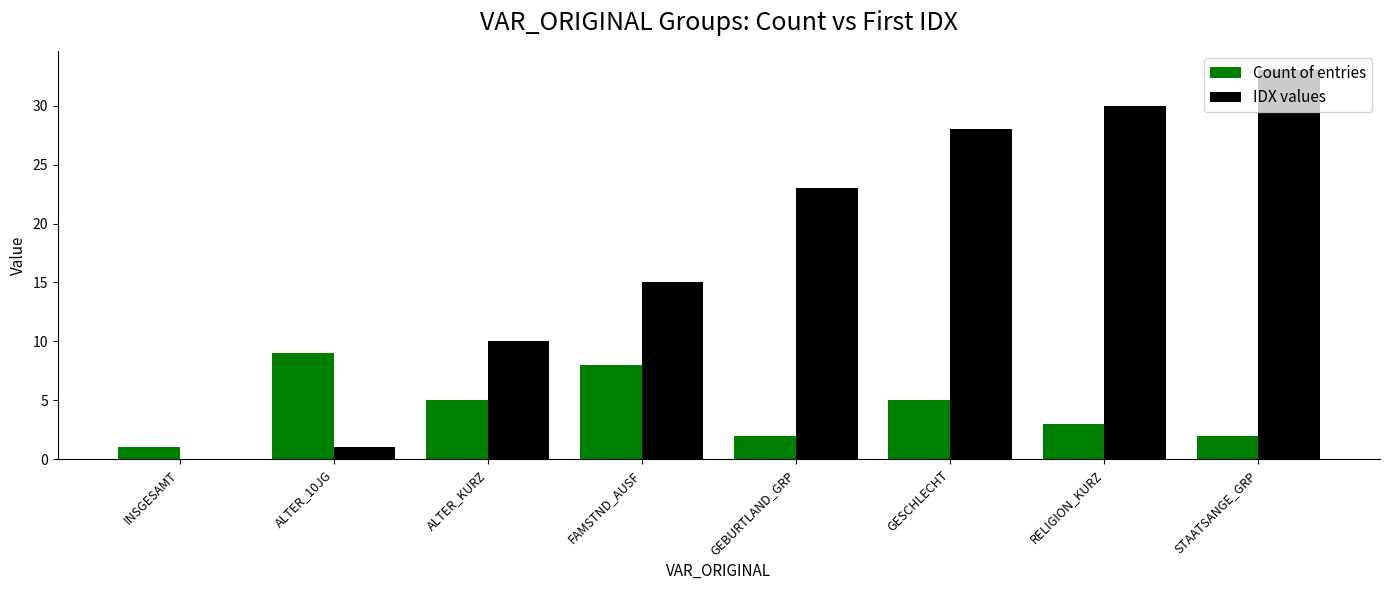

Reading left to right, list all the values displayed in this chart.

Count of entries: 1	9	5	8	2	5	3	2
IDX values: 0	1	10	15	23	28	30	33